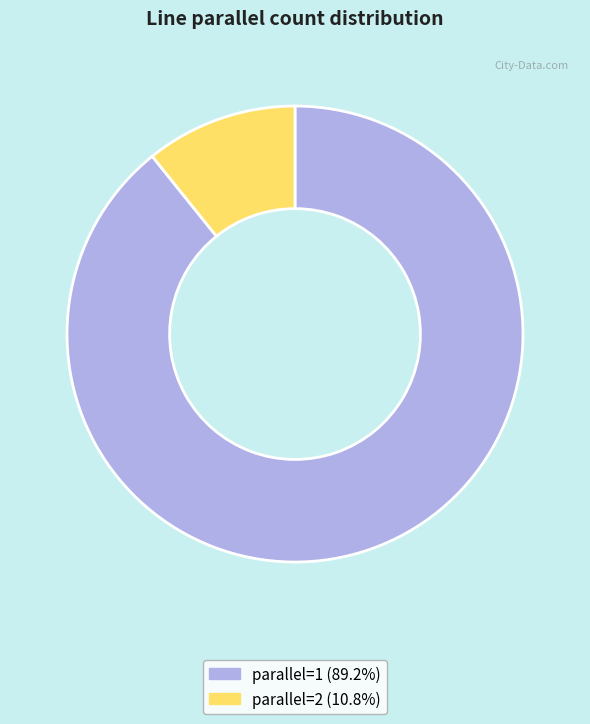

Does any single category account for the majority?

Yes